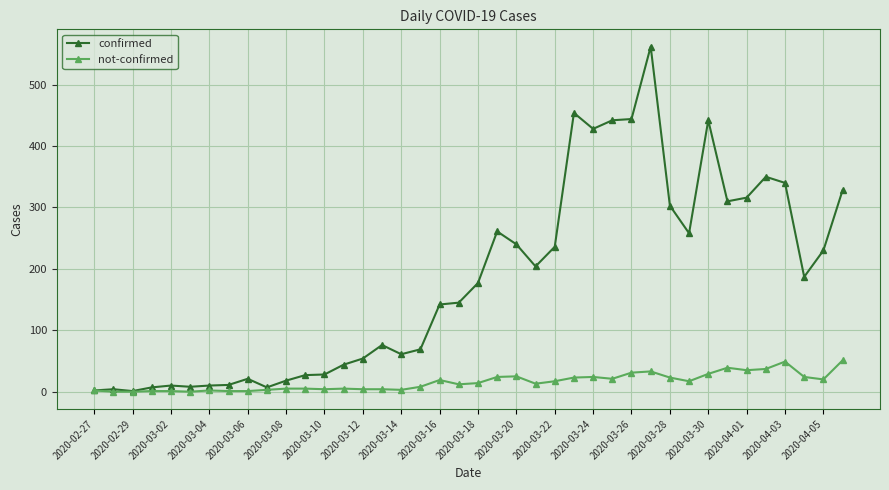

What are all the series names shown in the legend?

confirmed, not-confirmed